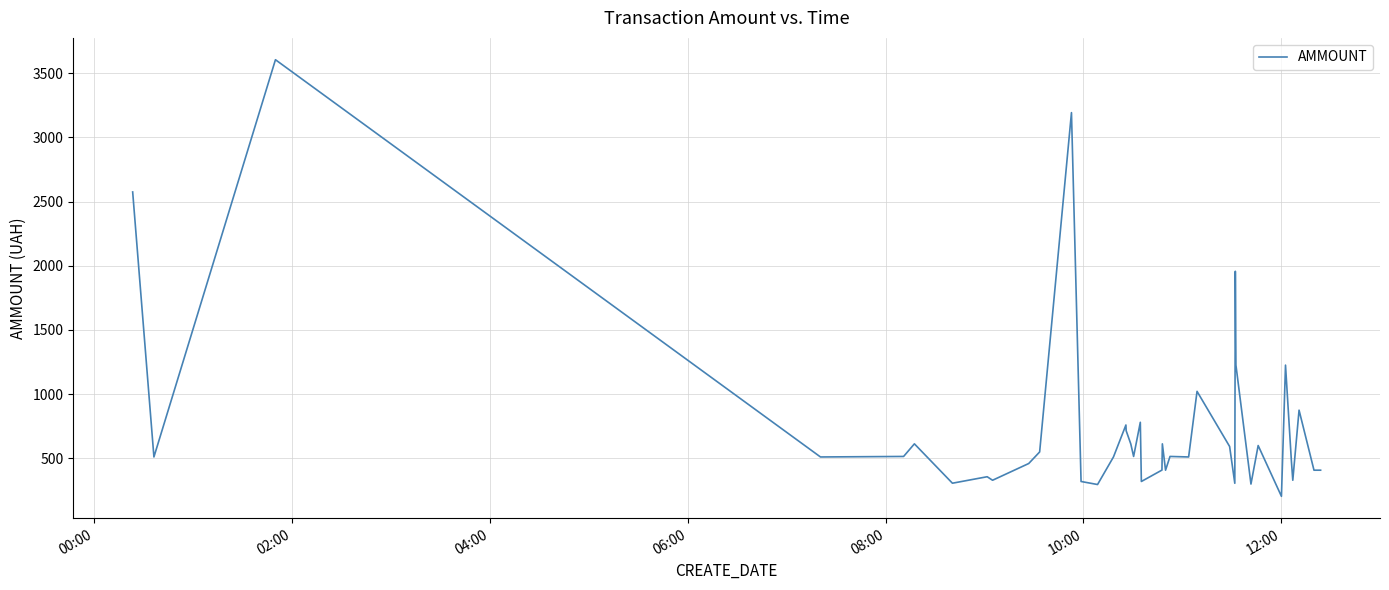

What is the greatest value displayed?

3605.0